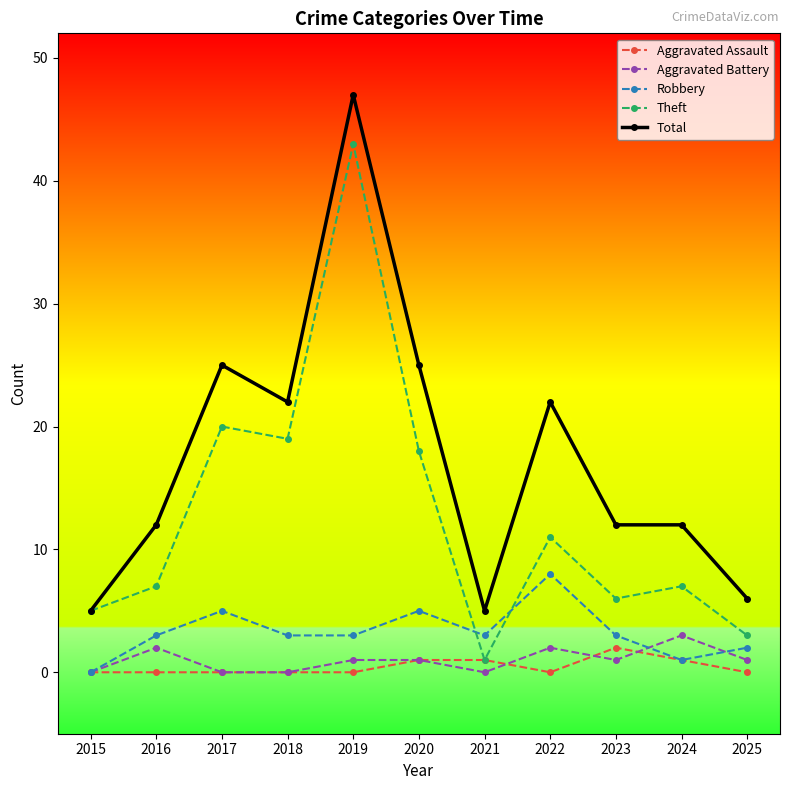

At which category is the sum across all series the highest?

2019